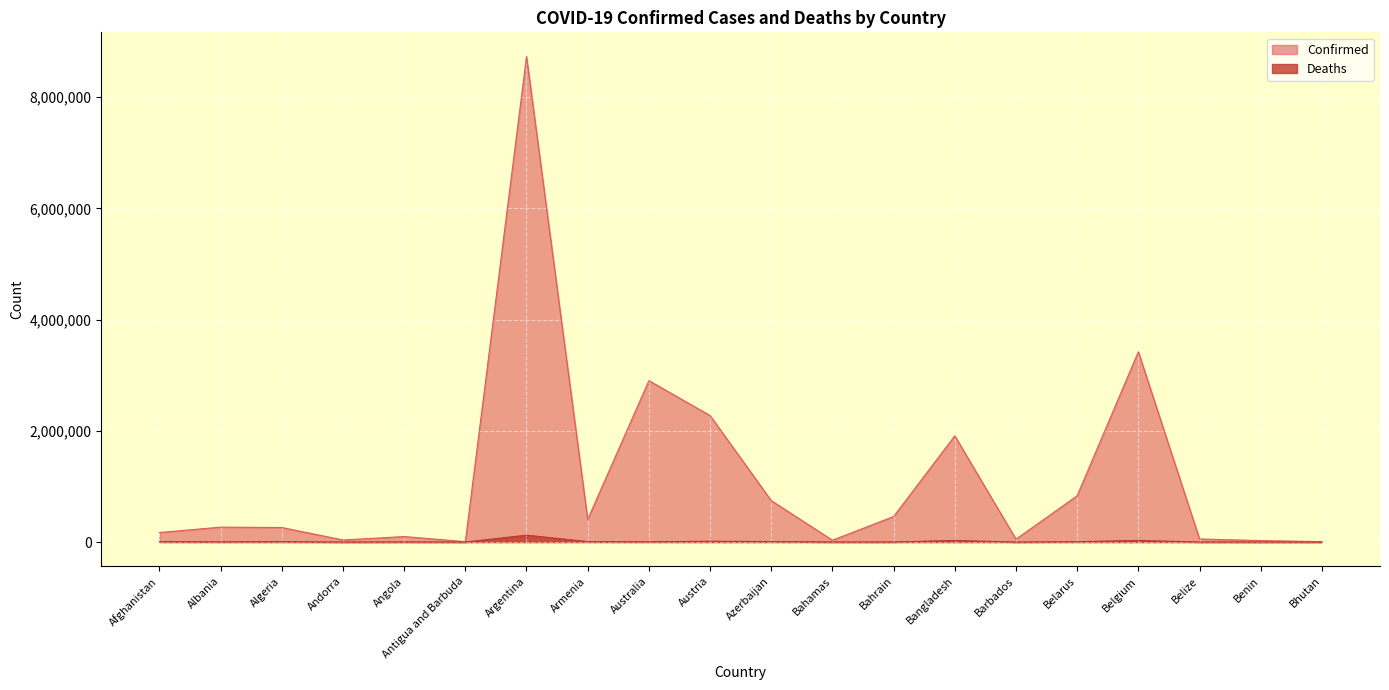

The value of Deaths at Antigua and Barbuda is 134. True or false?

True